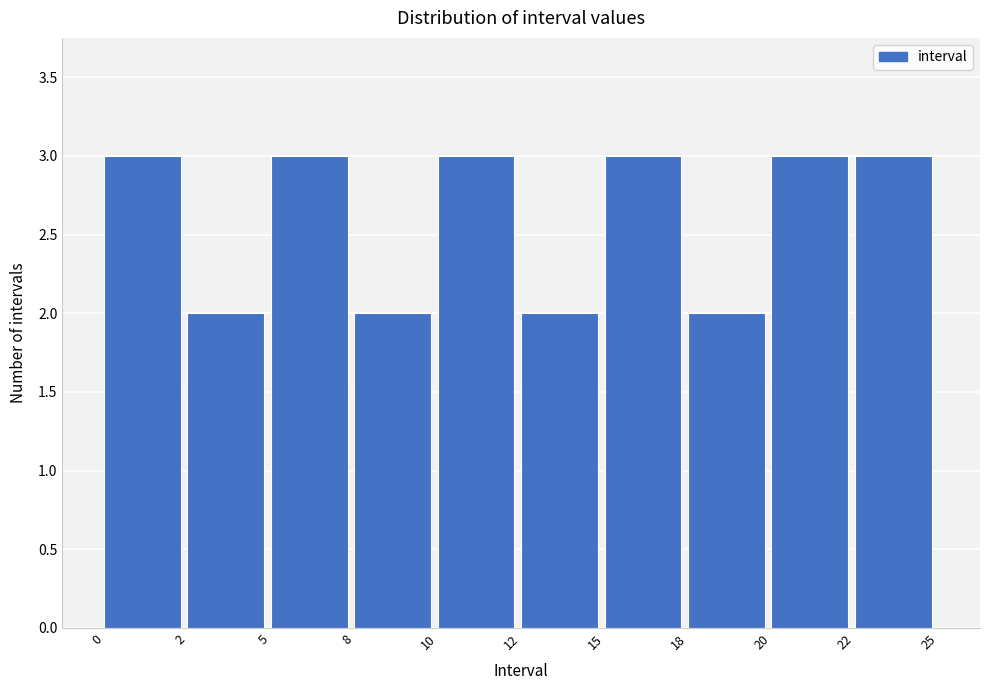

Reading right to left, list all the values displayed in this chart.

3	3	2	3	2	3	2	3	2	3